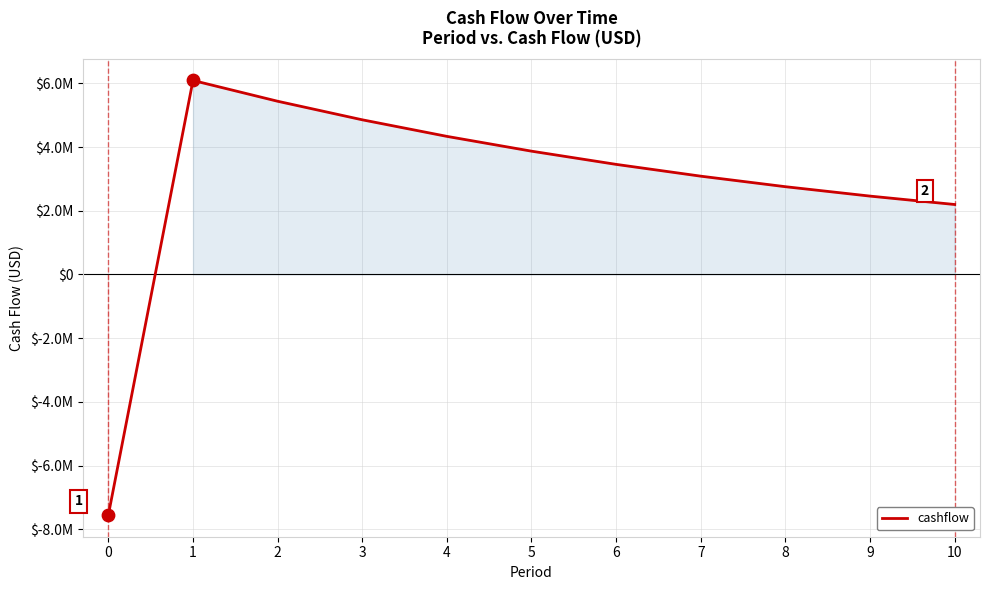

Approximately how many times larger is the value at 4 compared to 5?

1.1